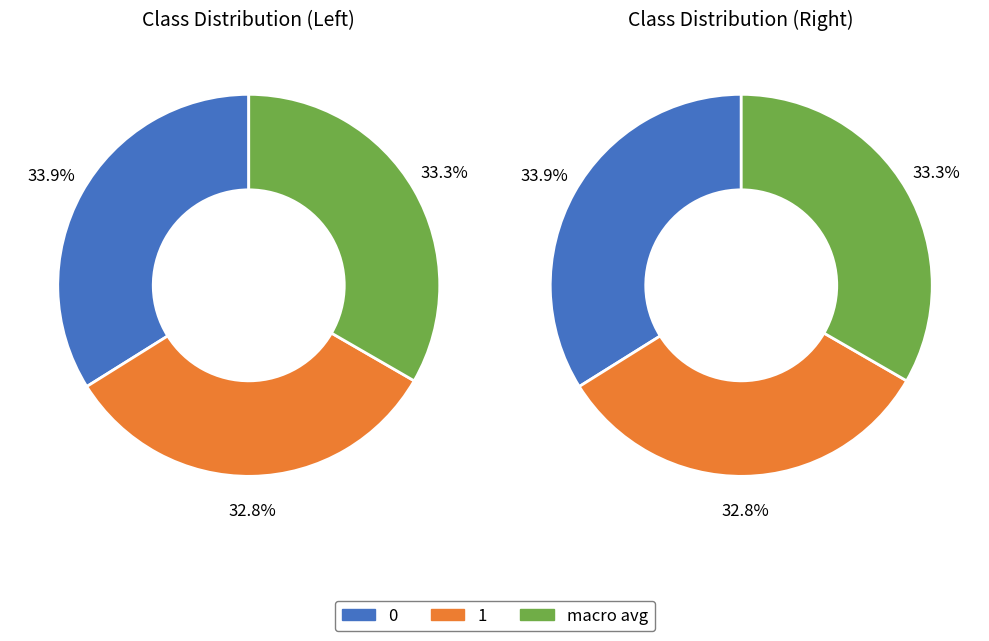

What percentage do macro avg and 0 together represent?

67.2%